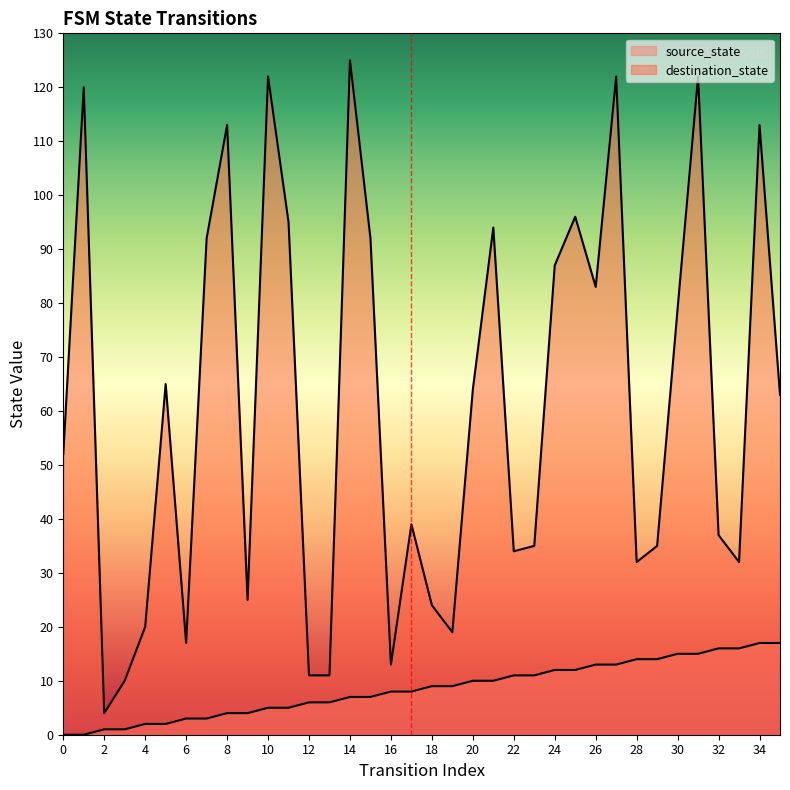

At which label is destination_state closest to 64?

20